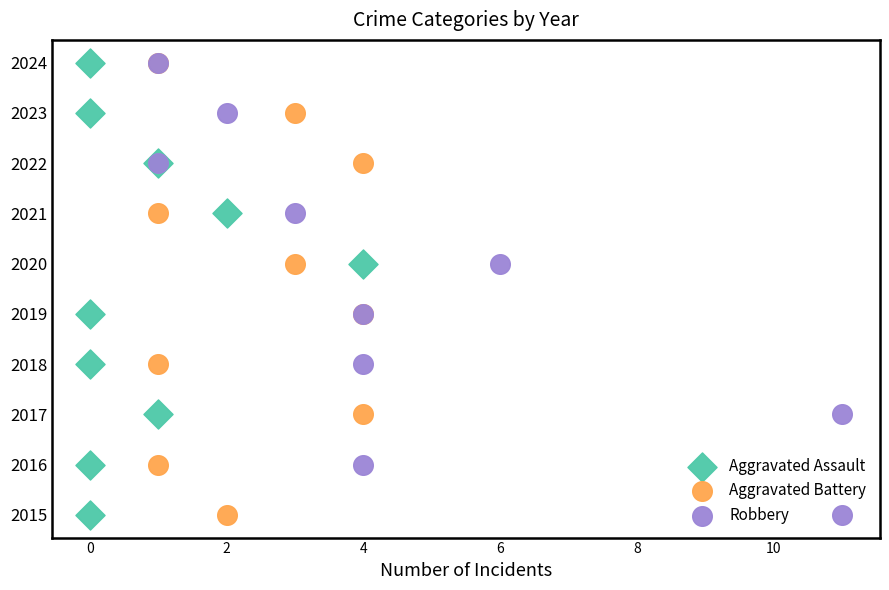

Which series has the largest Y range (max minus min)?

Aggravated Assault